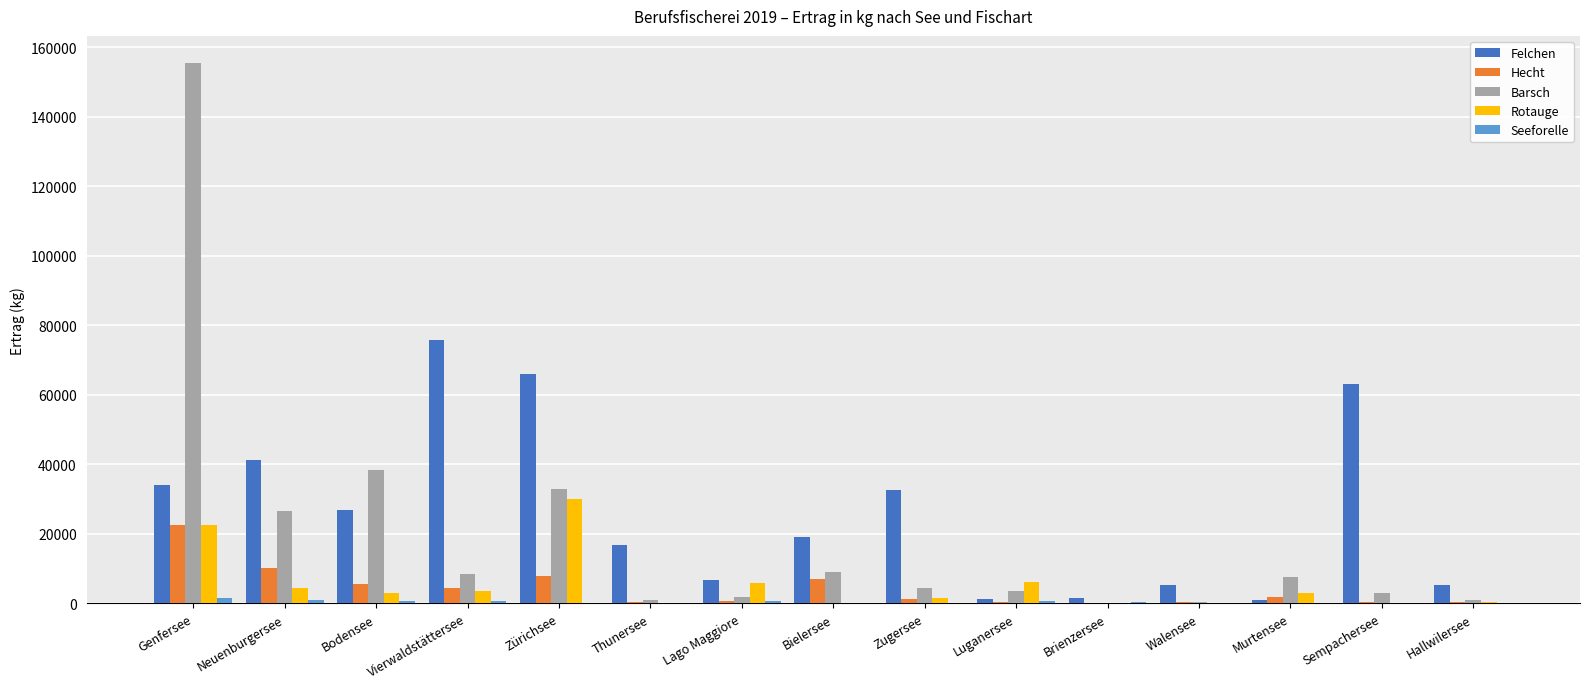

Between Vierwaldstättersee and Zürichsee, which series saw the biggest shift?

Rotauge